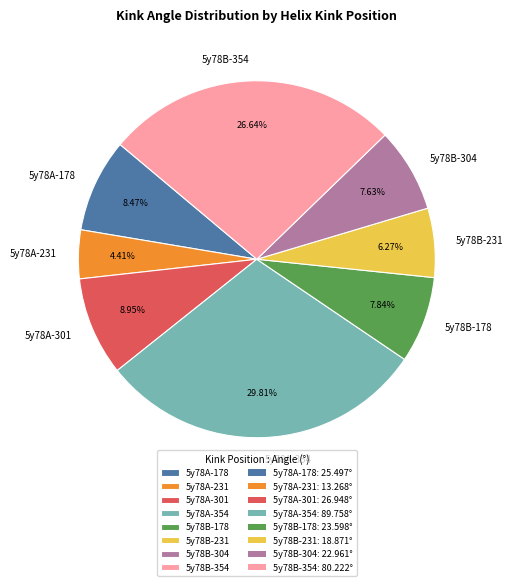

Does 5y78A-354 represent more than half of the total?

No